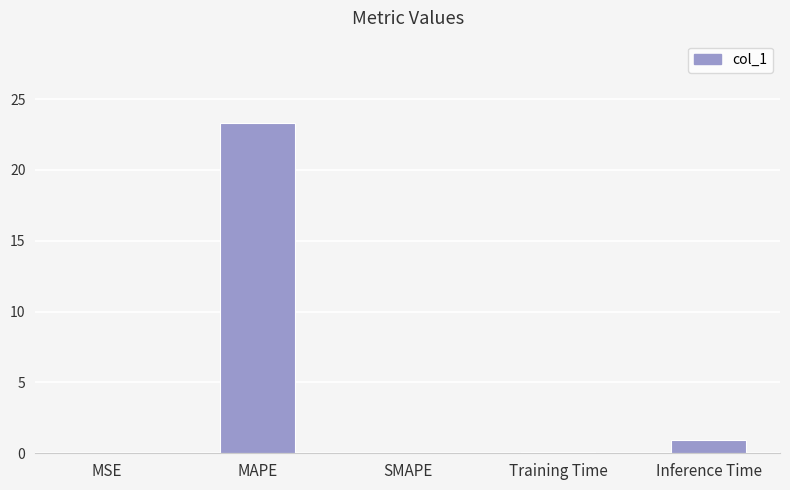

The chart shows a value of -9.2 at SMAPE. True or false?

False